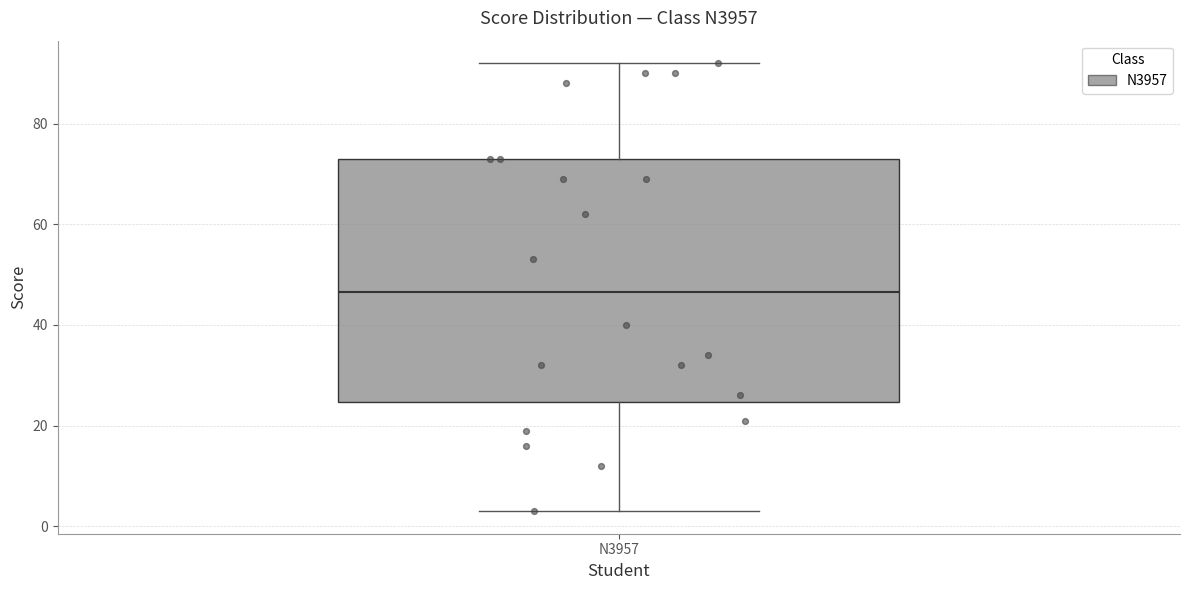

Transcribe this box plot: give where the median line is, the range the box spans, and where the two whiskers end, as read against the y-axis. The values are not printed on the chart, so give them approximately, as read against the axis.

median 46, box 24 to 74, whiskers 4 to 92